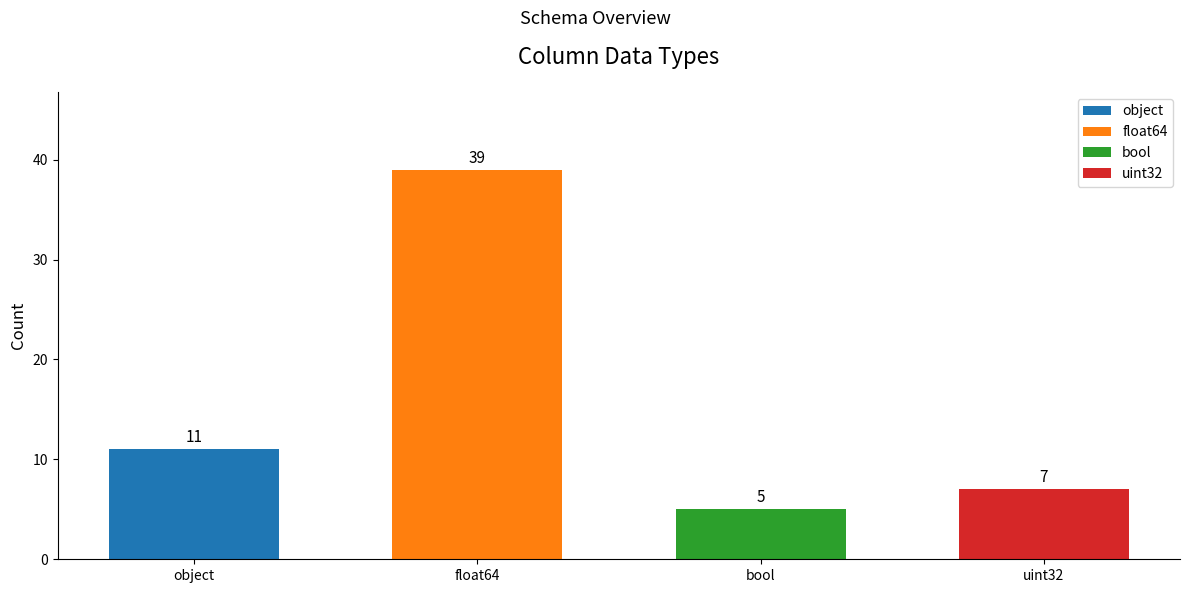

What is the maximum value shown in the chart?

39